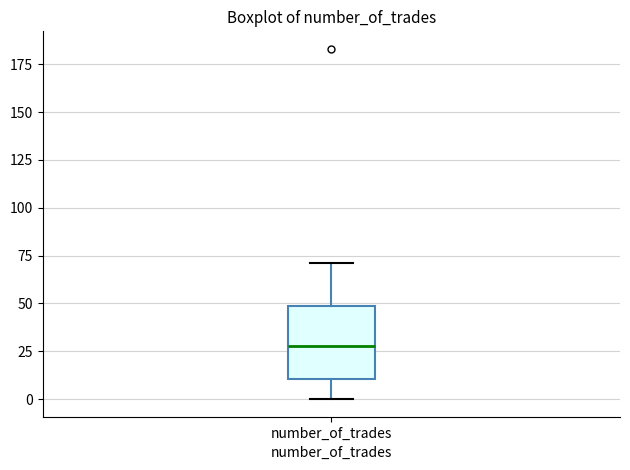

Transcribe this box plot: give where the median line is, the range the box spans, and where the two whiskers end, as read against the y-axis. The values are not printed on the chart, so give them approximately, as read against the axis.

median 30, box 10 to 50, whiskers 0 to 70